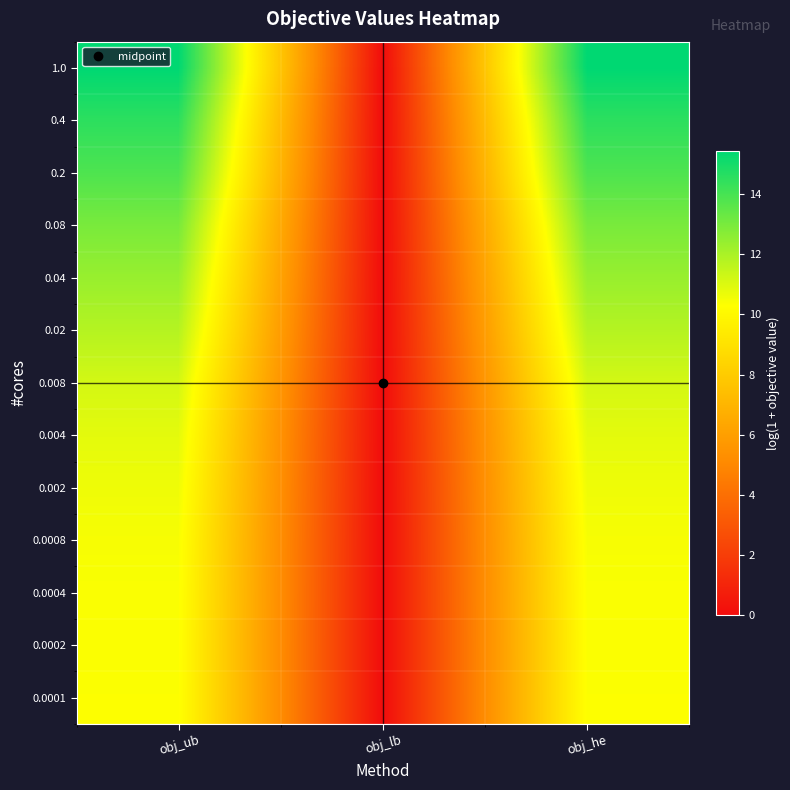

Count the number of categories in the chart.

3